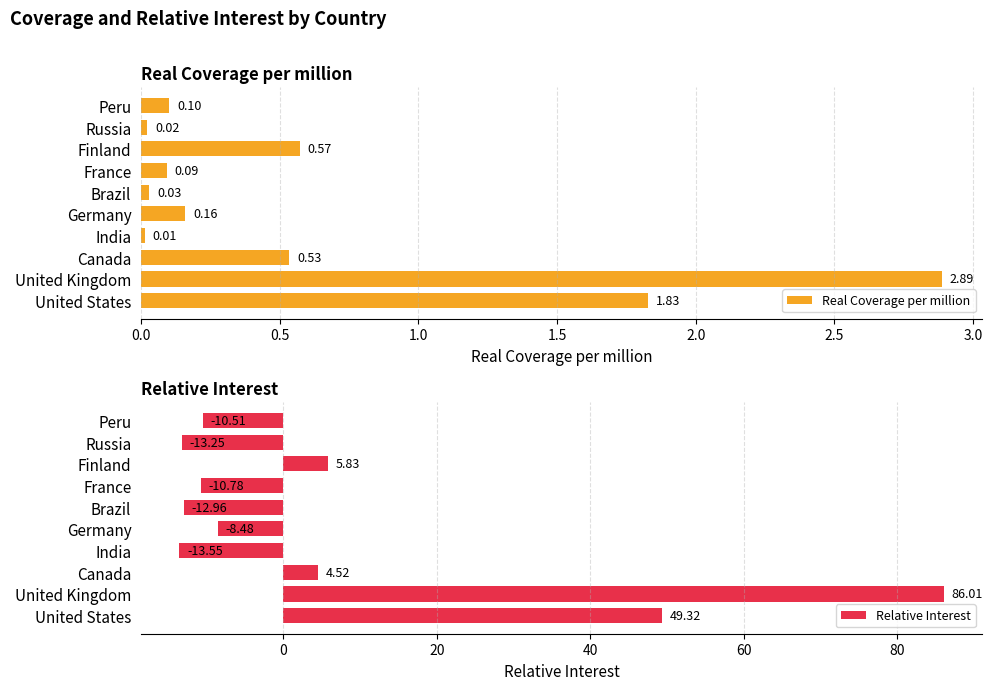

Rank the categories by Relative Interest value from highest to lowest.

United Kingdom, United States, Finland, Canada, Germany, Peru, France, Brazil, Russia, India